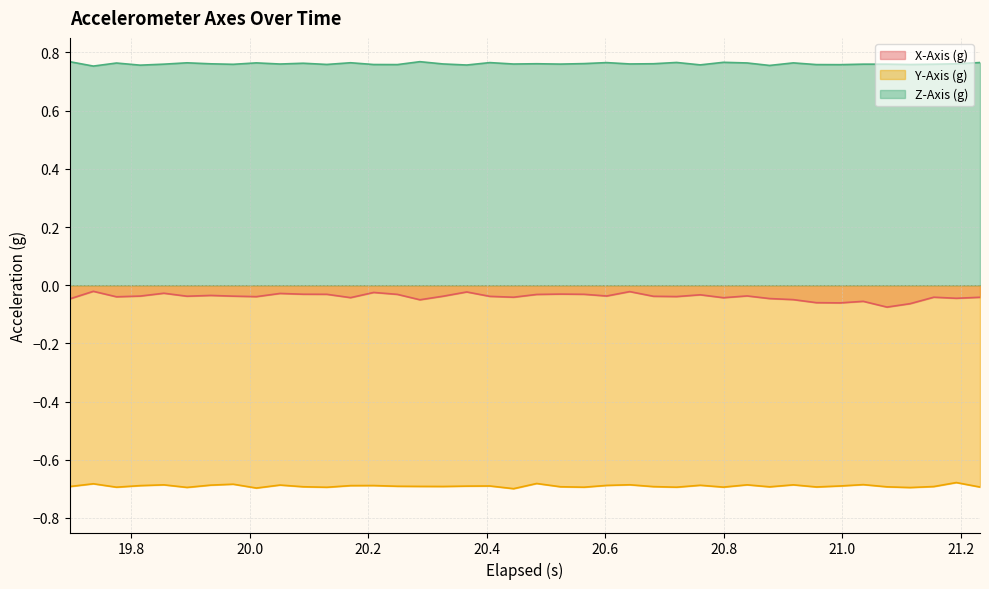

True or false: X-Axis (g) and Z-Axis (g) intersect in this chart.

False